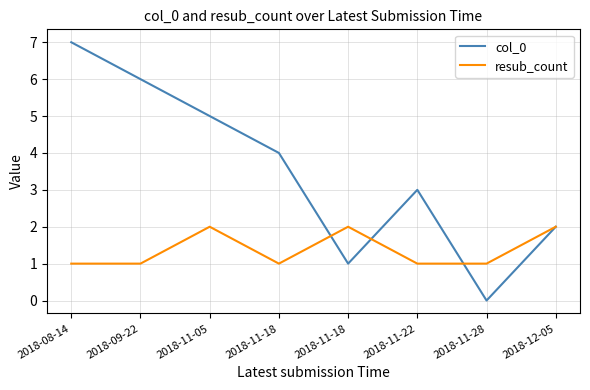

Does the chart display data point markers on the line(s)?

No